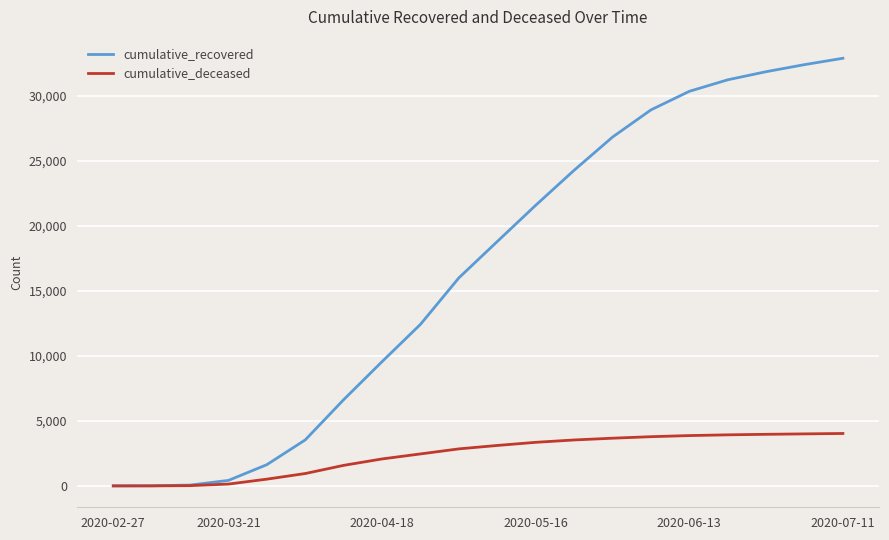

What is the maximum value shown in the chart?

32895